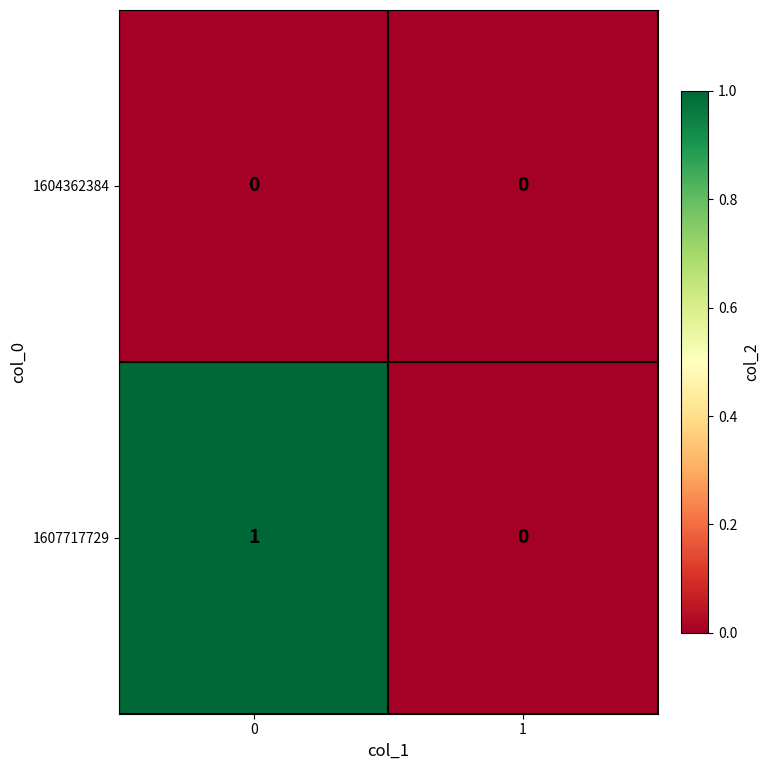

Rank the series by their maximum value, from lowest to highest.

1604362384, 1607717729